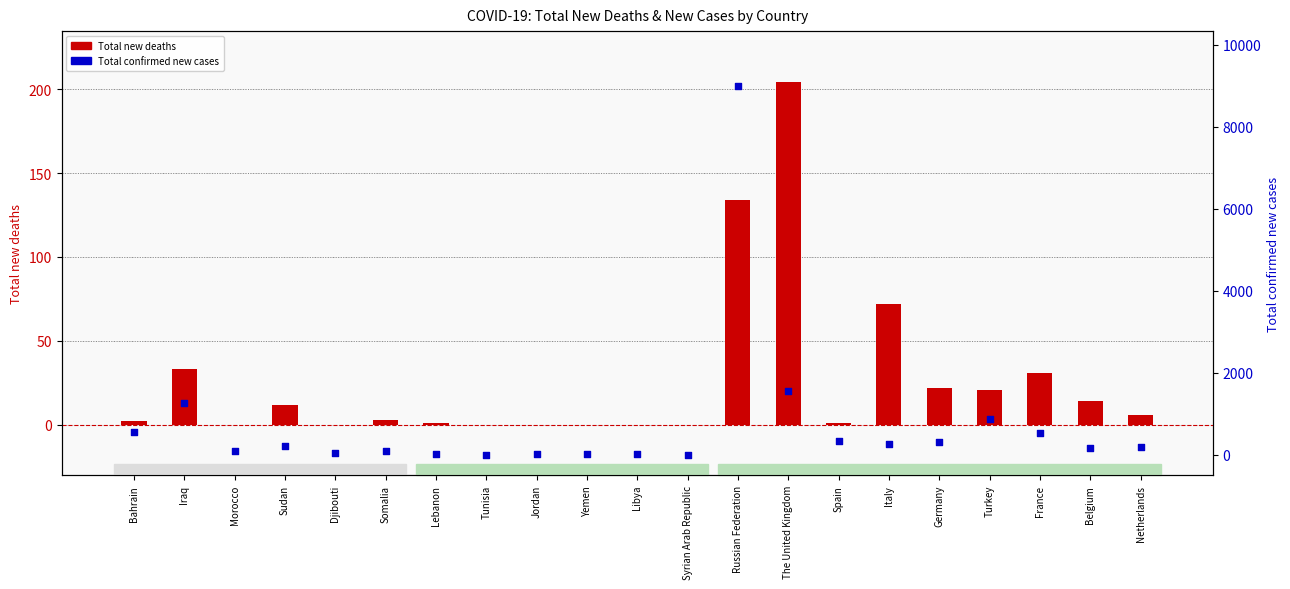

At which category is the sum across all series the highest?

Russian Federation